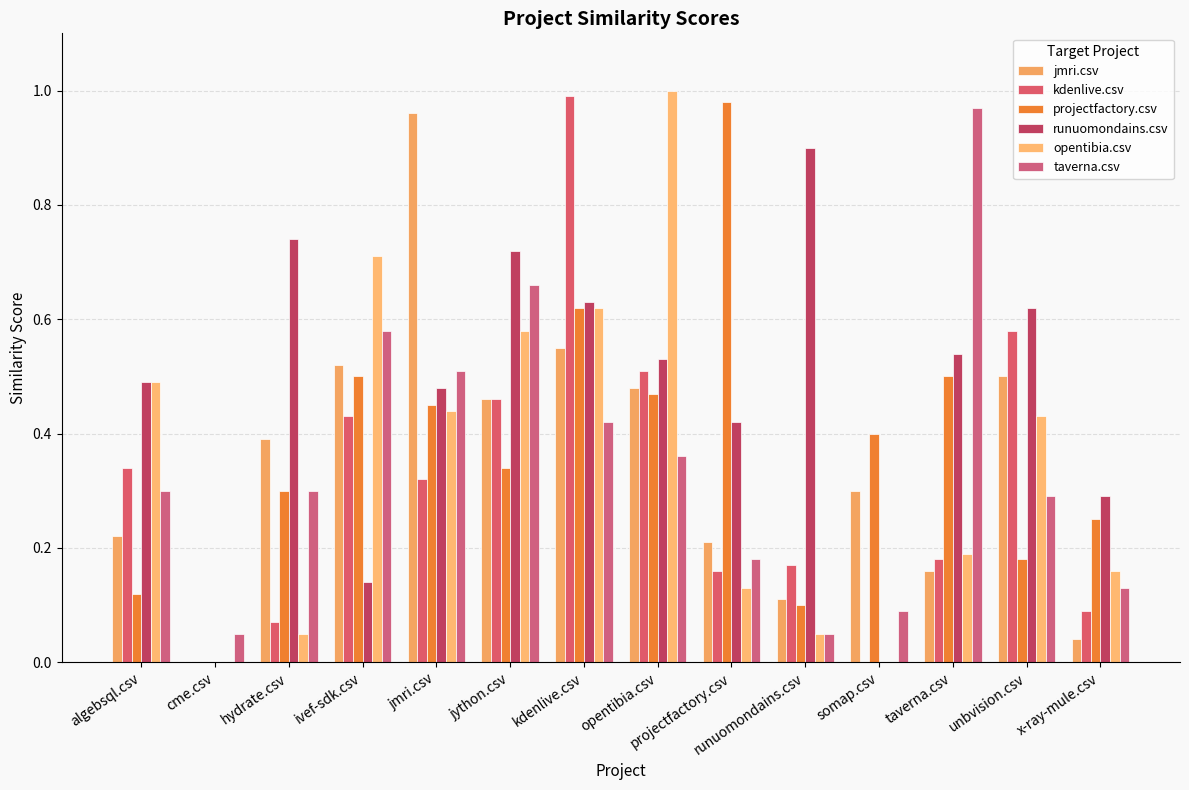

What is the total value across all series at hydrate.csv?

1.9